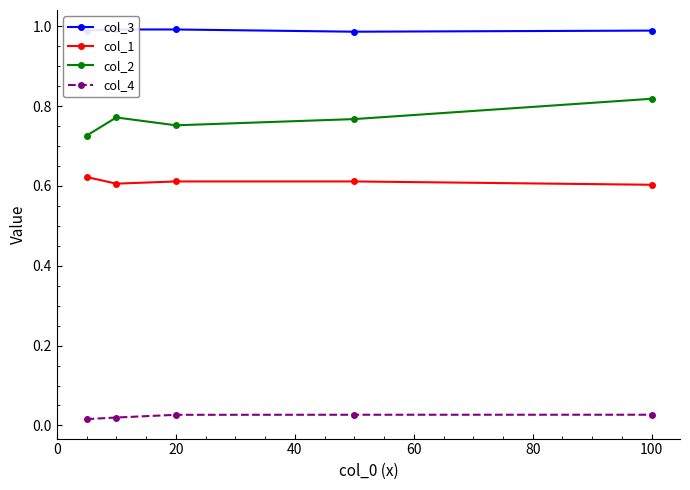

Which series has the widest spread of values?

col_2